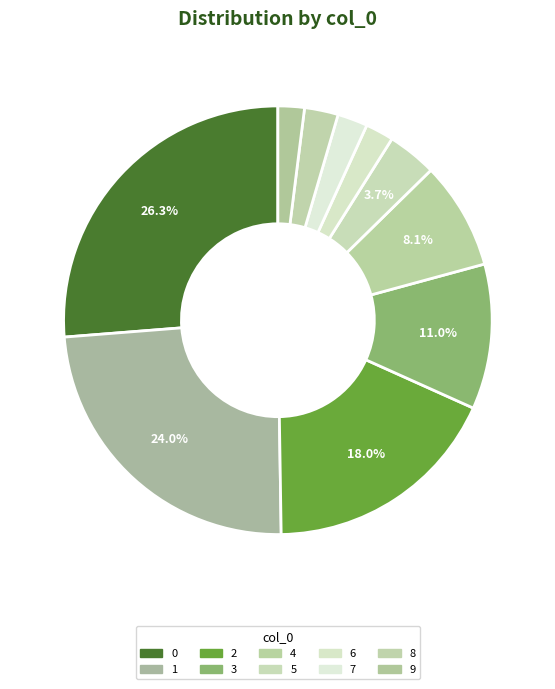

How many slices are in this pie chart?

10